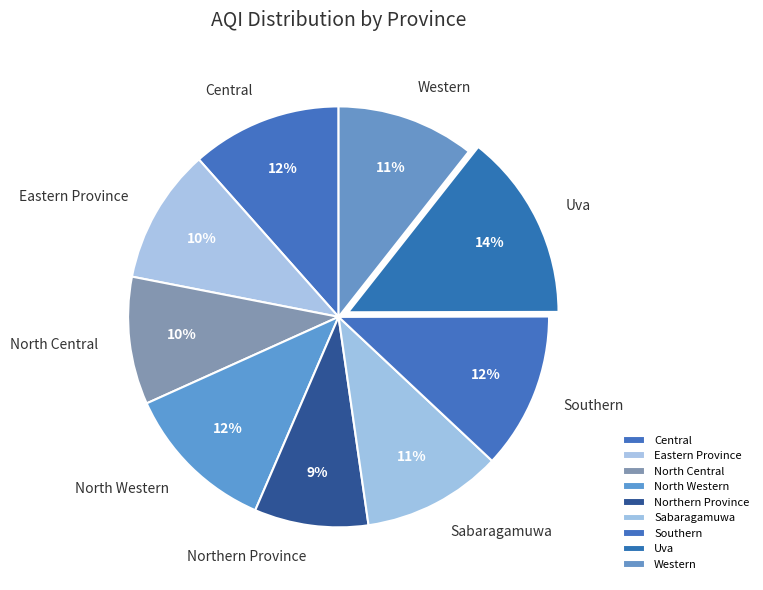

Is it true that Central is 12% of the pie?

True